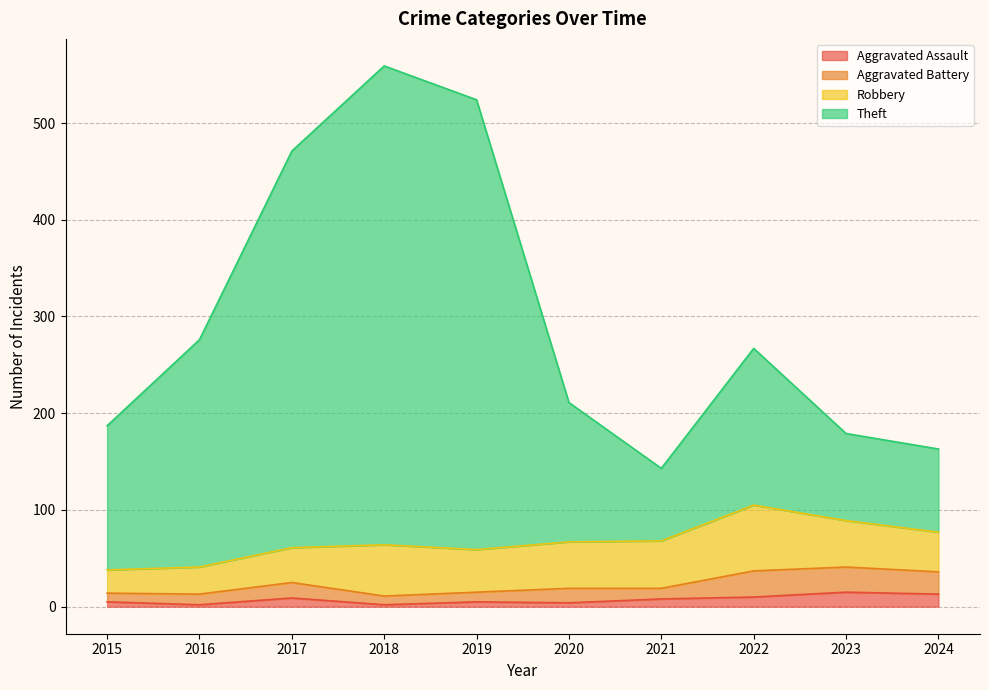

True or false: Theft and Aggravated Assault intersect in this chart.

False